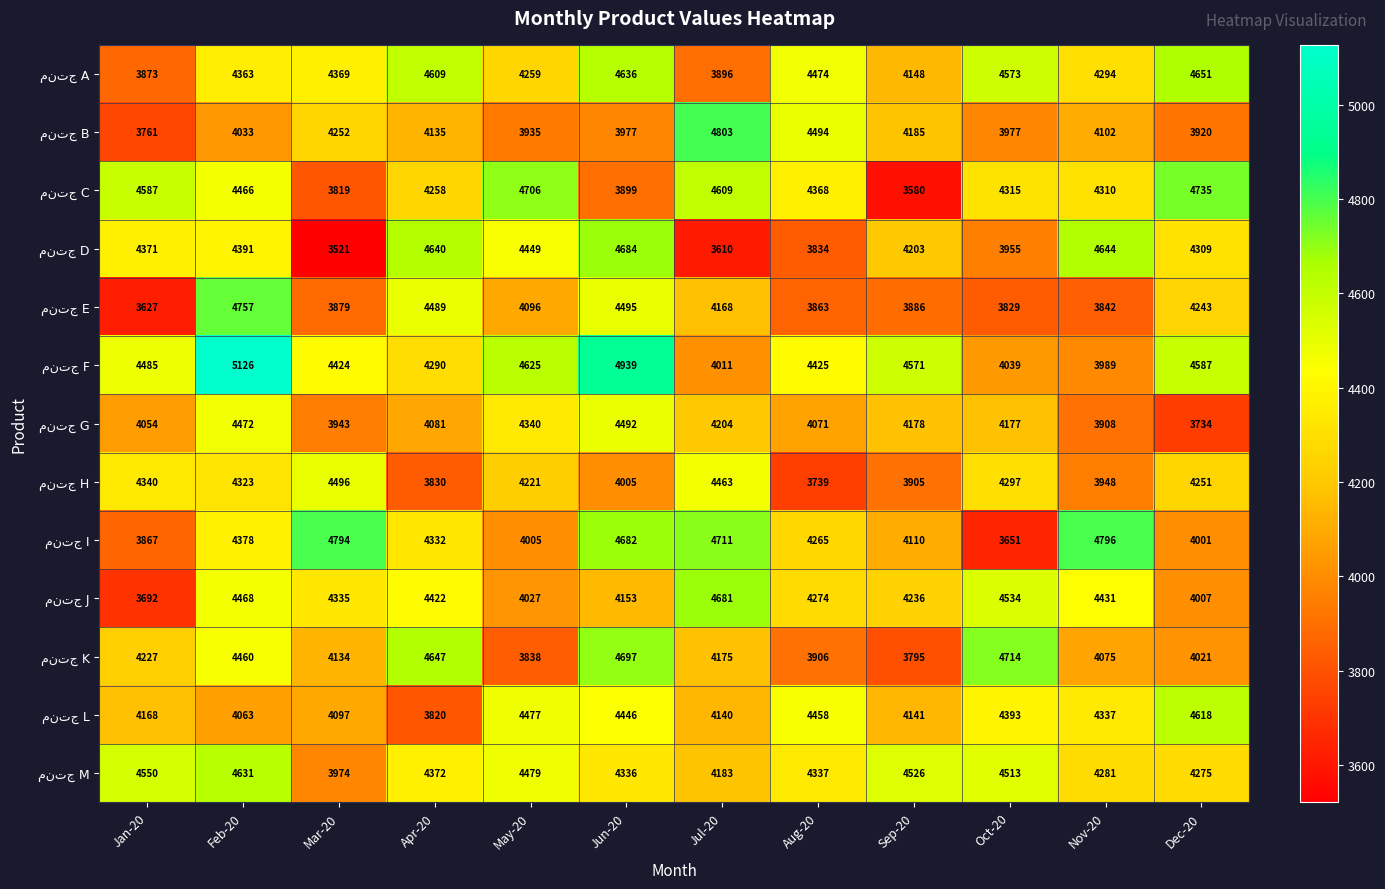

Which label corresponds to the largest value in the chart?

Feb-20